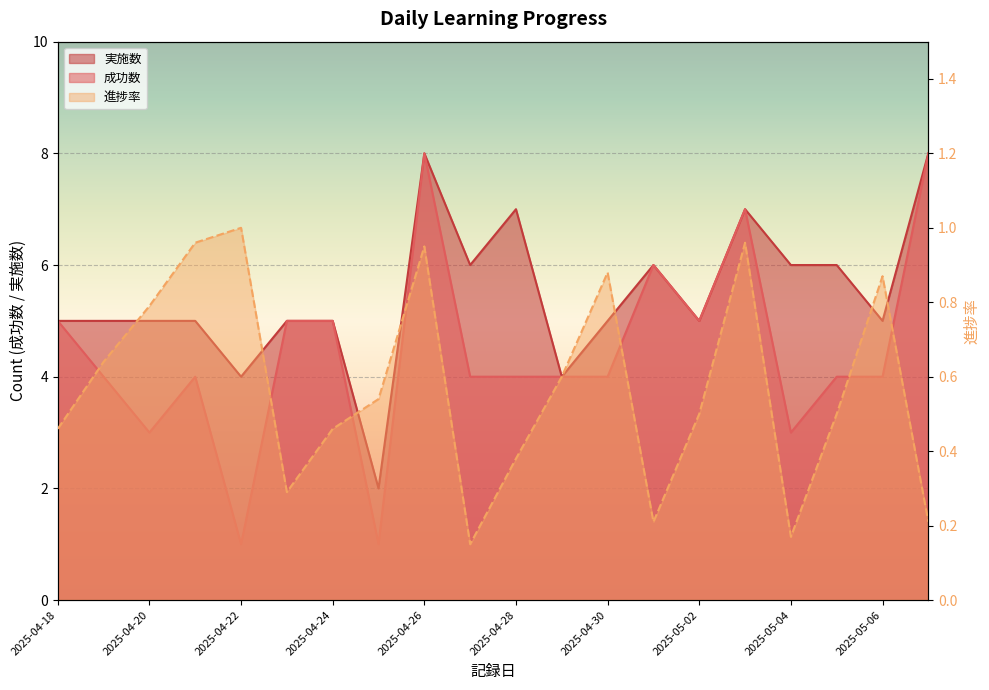

Which series has the largest range (max minus min)?

成功数